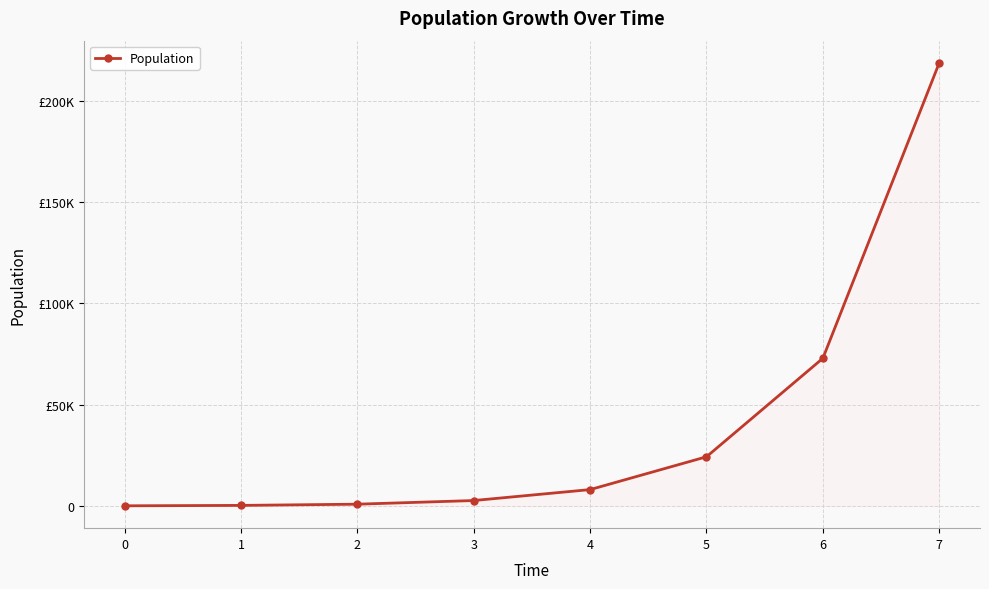

Rank the categories by value from lowest to highest.

0, 1, 2, 3, 4, 5, 6, 7